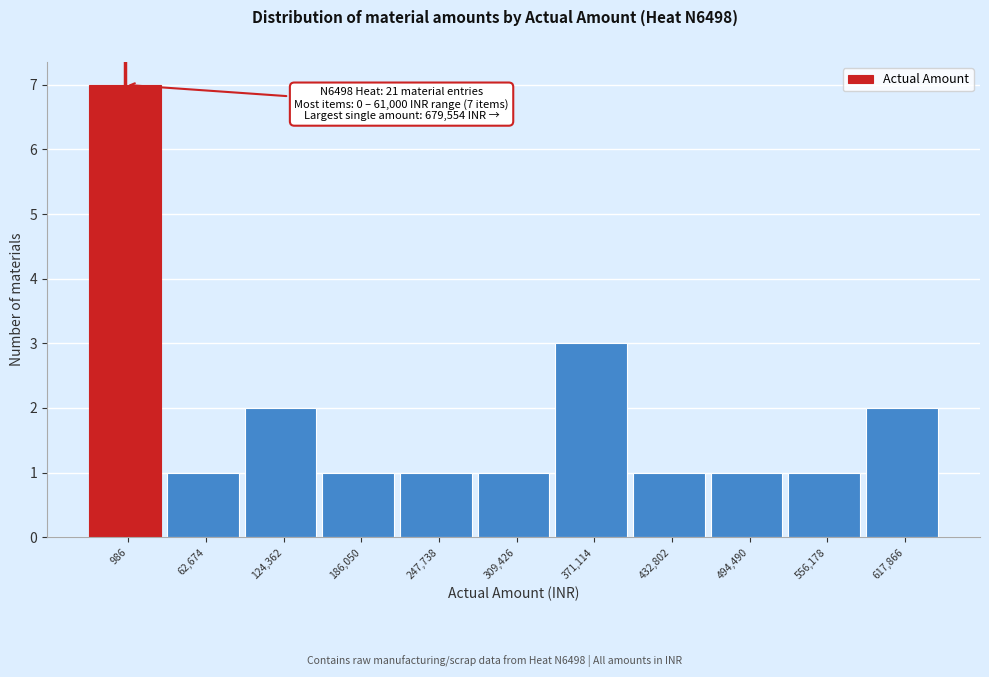

Reading left to right, list all the values displayed in this chart.

7	1	2	1	1	1	3	1	1	1	2